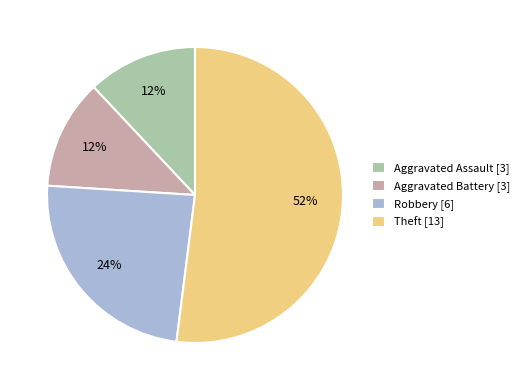

Is it true that Theft [13] is 46% of the pie?

False